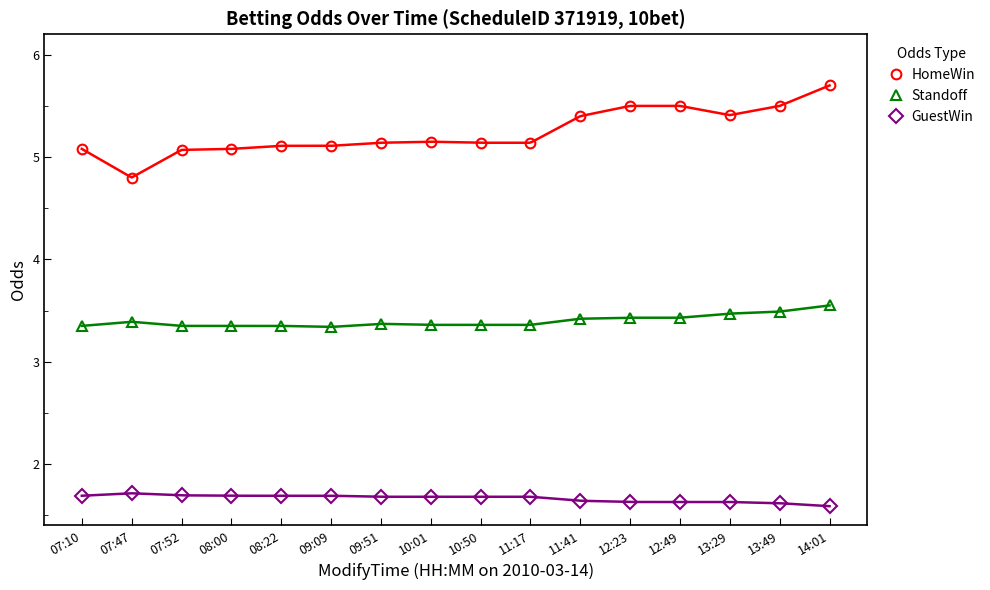

What are all the series names shown in the legend?

HomeWin, Standoff, GuestWin